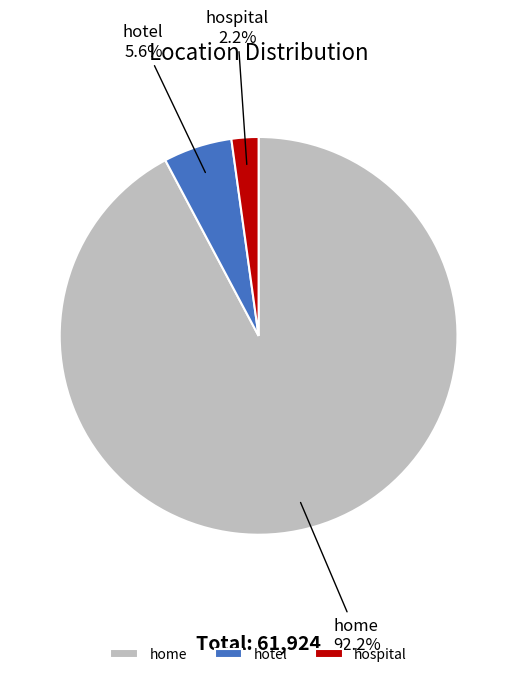

Count the number of slices in the pie.

3